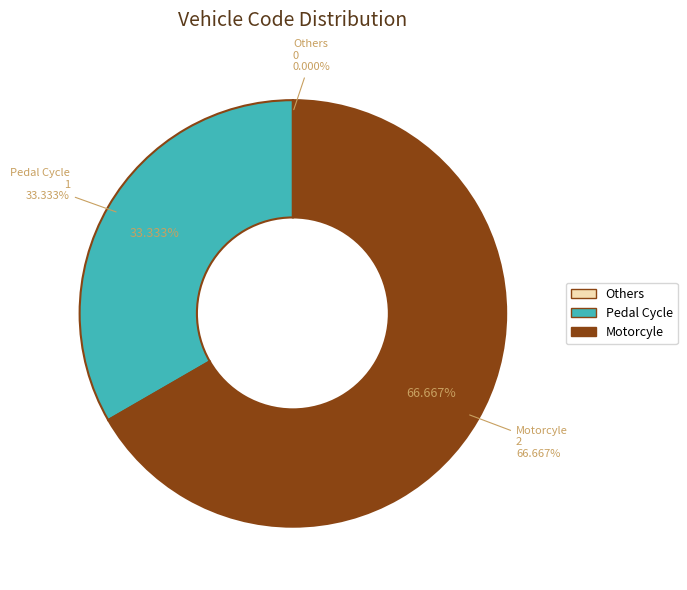

What is the smallest slice in the pie chart?

Others